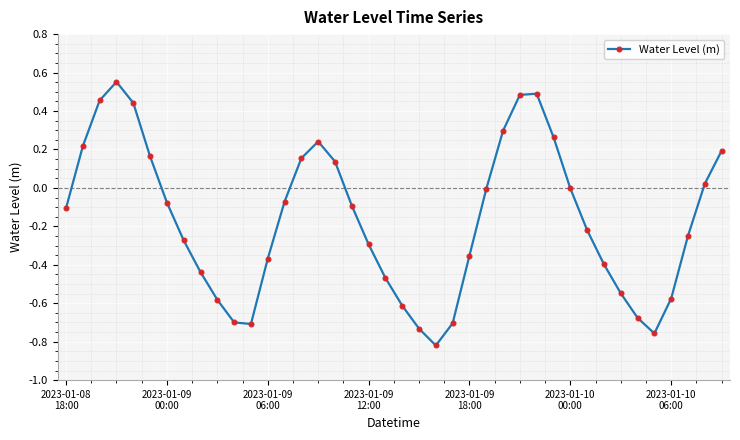

What is the difference between the maximum and minimum values?

1.4